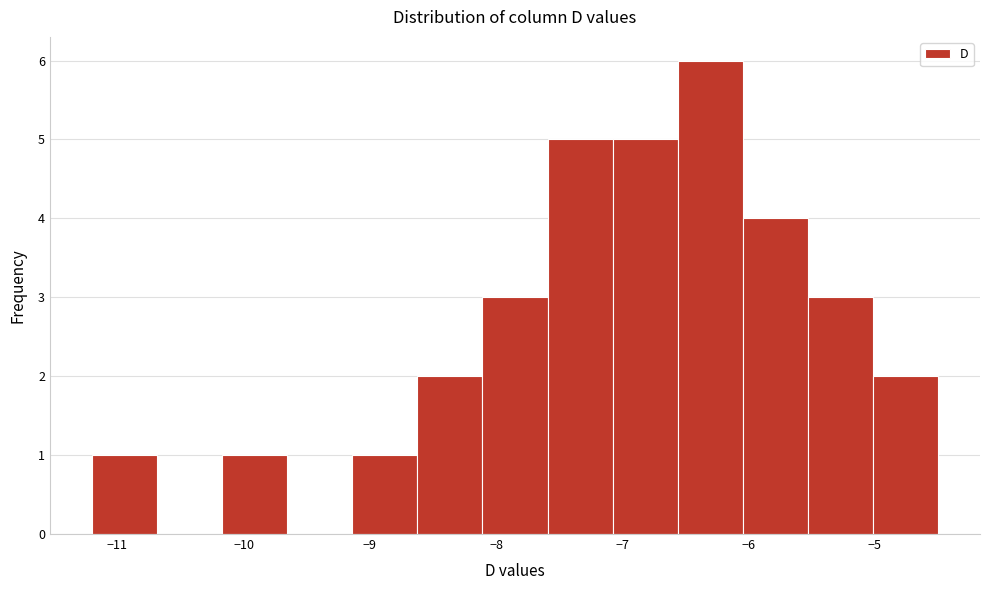

Over which range of the x-axis is the bar tallest?

-6.6 to -6.0